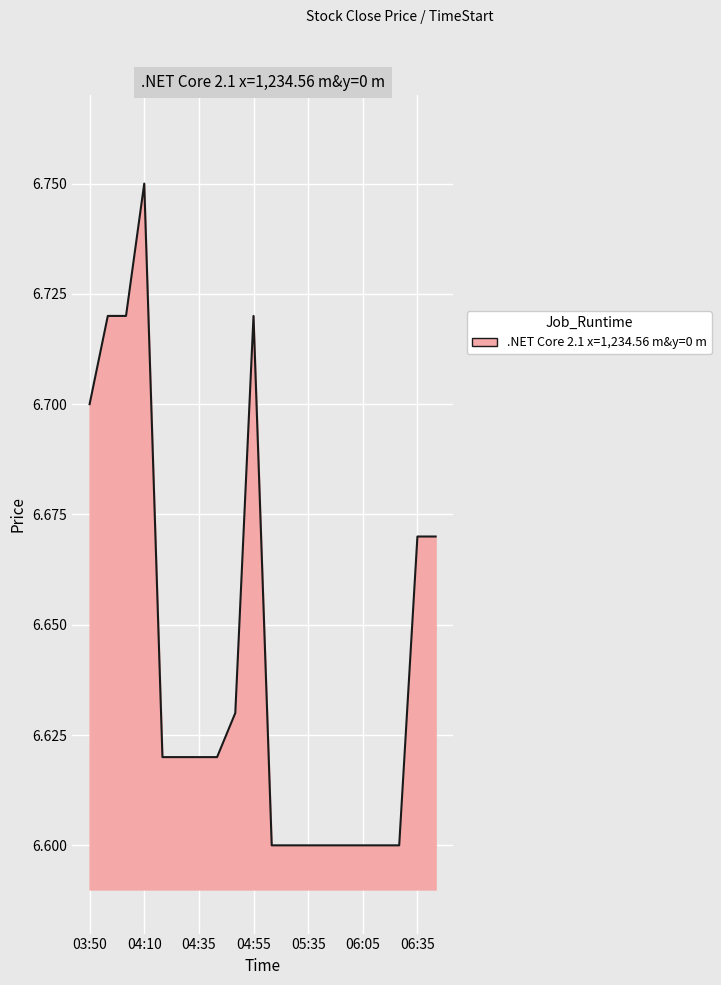

Count the number of categories in the chart.

20